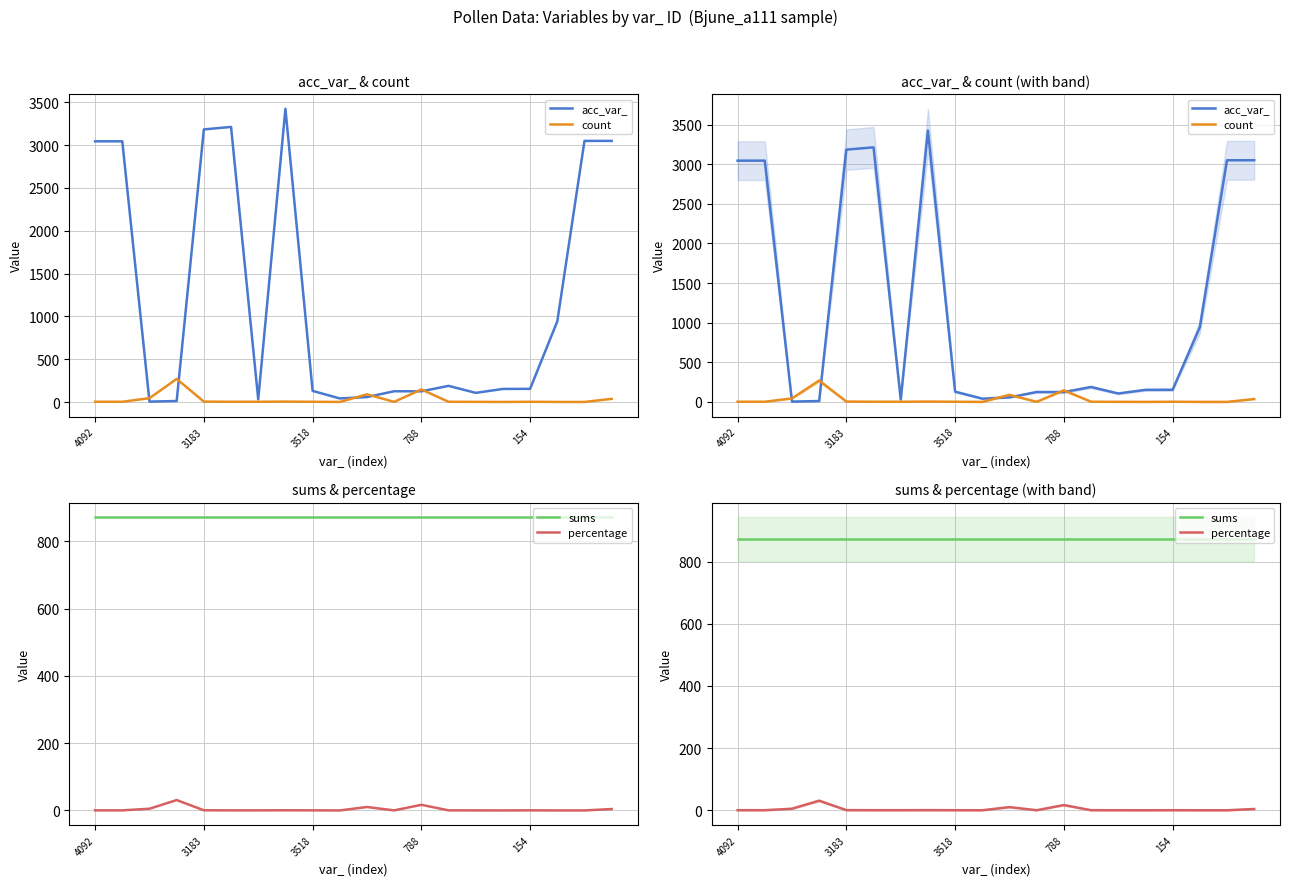

Which has a higher value, 3183 or 7?

7